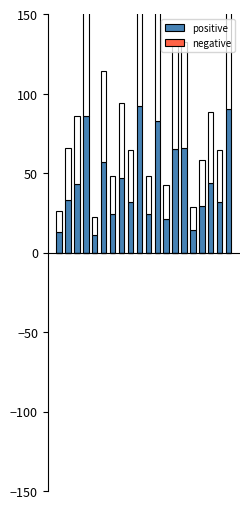

At which category is the sum across all series the highest?

9